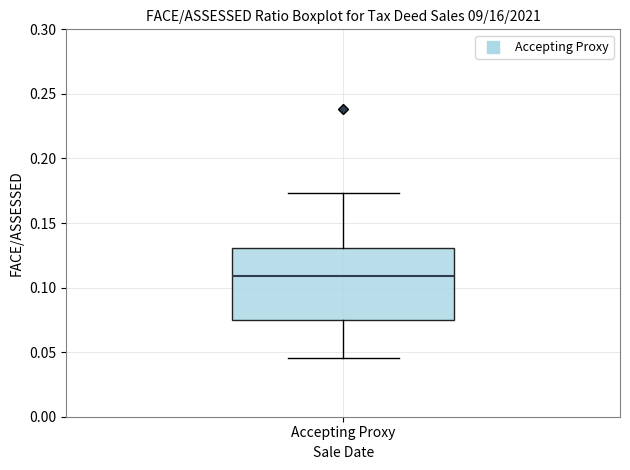

Where does the lower whisker of the box for Accepting Proxy end on the y-axis? The values are not printed on the chart, so give them approximately, as read against the axis.

0.045